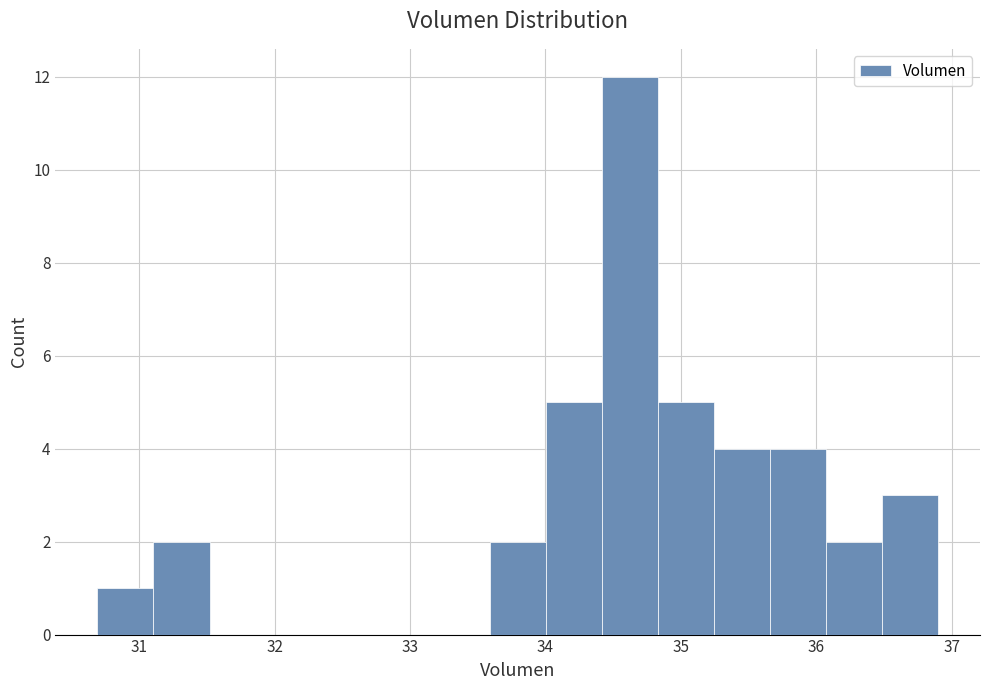

How tall is the bar that spans 33.6 to 34.0 on the x-axis? Neither the bar edges nor the heights are printed on the chart, so give them approximately, as read against the axes.

2